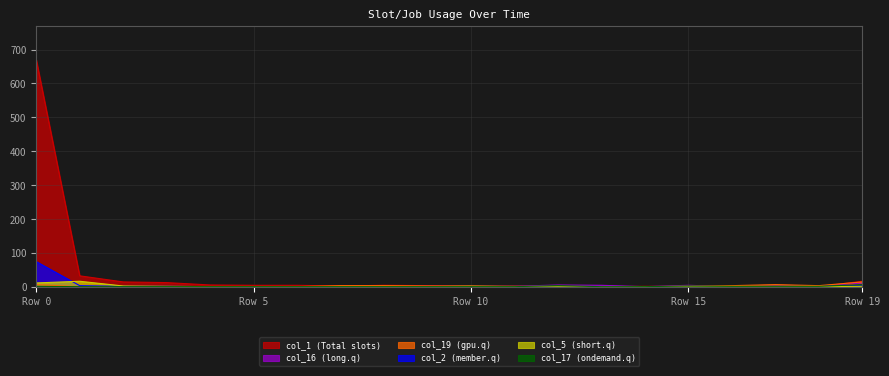

What is the difference between the second highest and second lowest values in the col_16 series?

5